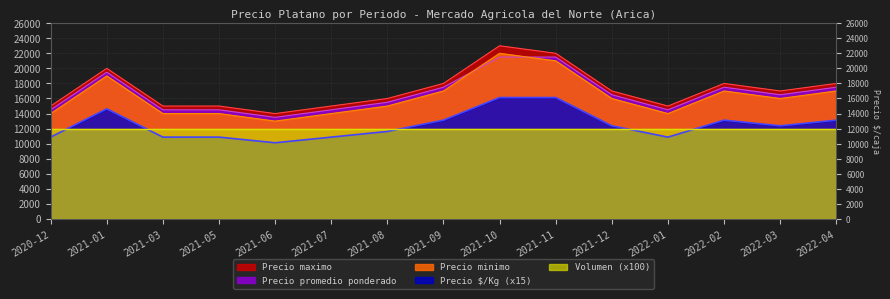

In Precio minimo, how many points are higher than both neighbors (excluding endpoints)?

3